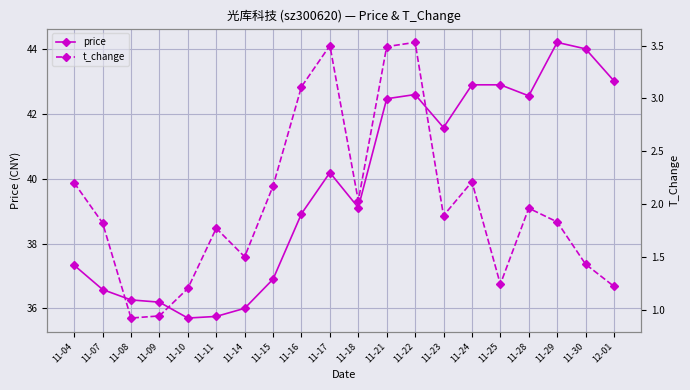

What are all the series names shown in the legend?

price, t_change